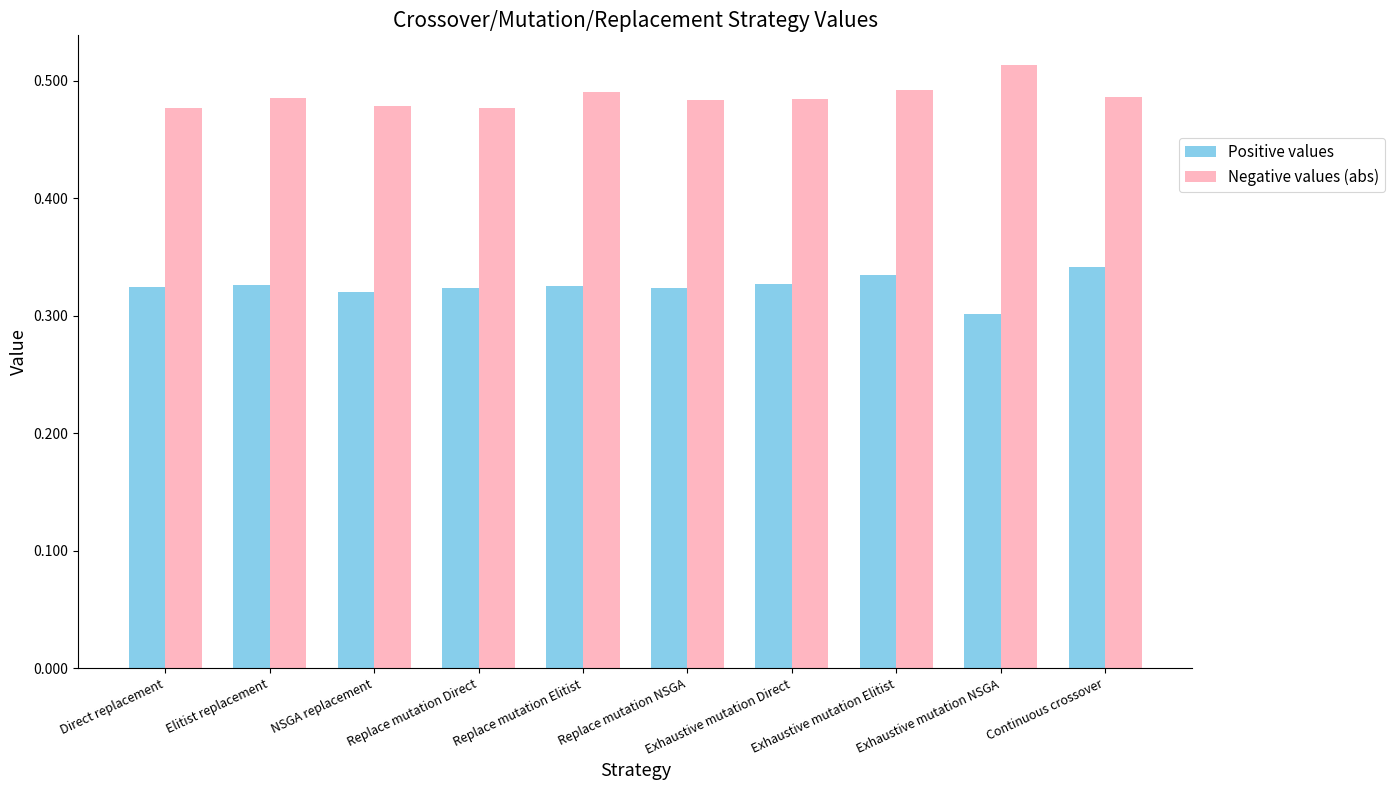

What is the sum of all Negative values (abs) values?

4.9